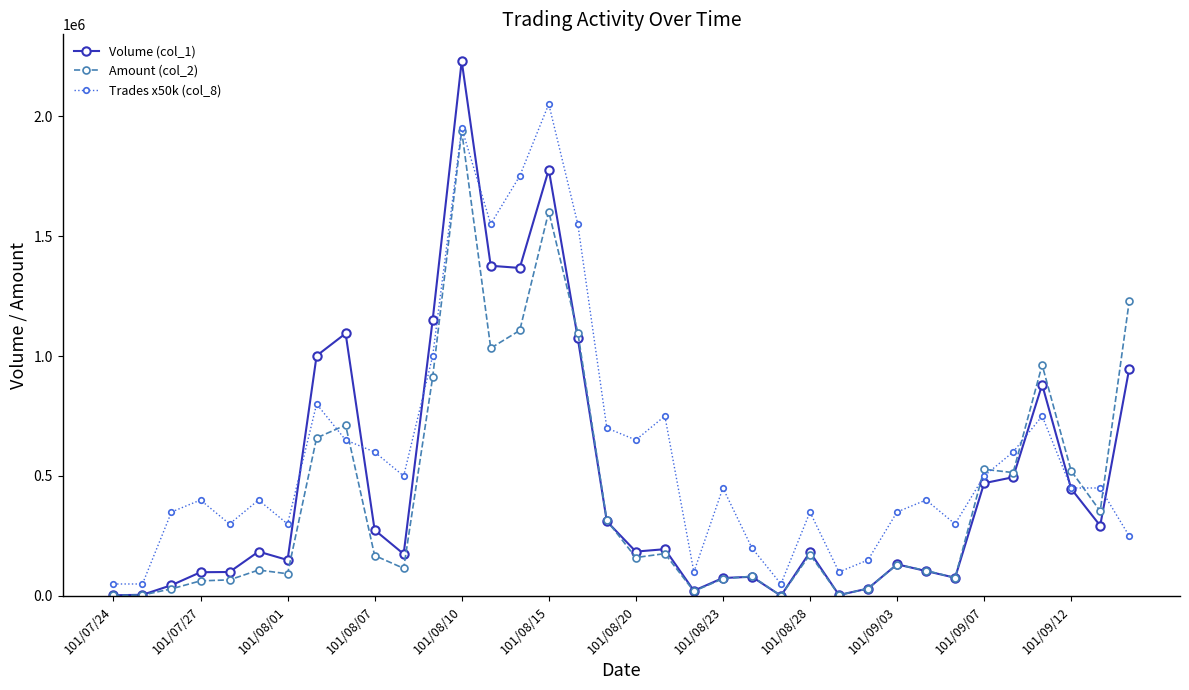

List the series in order of their peak value, lowest first.

Amount (col_2), Trades x50k (col_8), Volume (col_1)